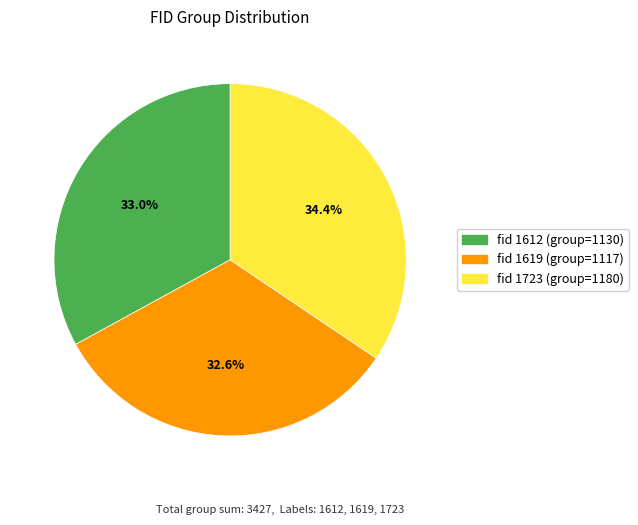

To the nearest percent, what is the average slice percentage?

33%